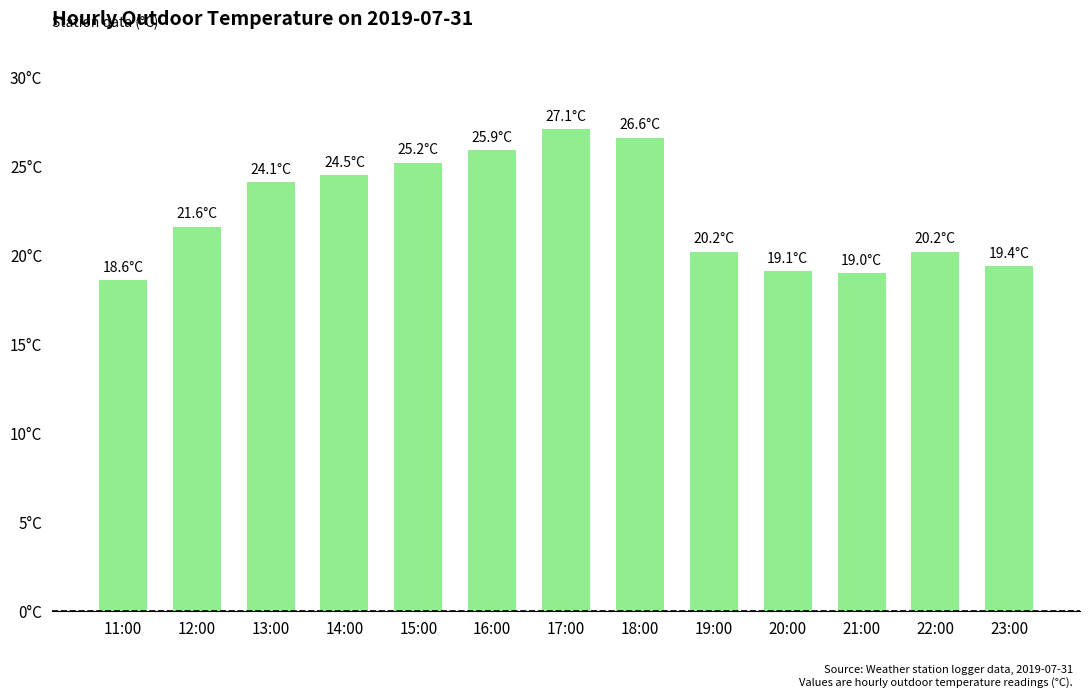

What is the label of the 4th bar from the left?

14:00